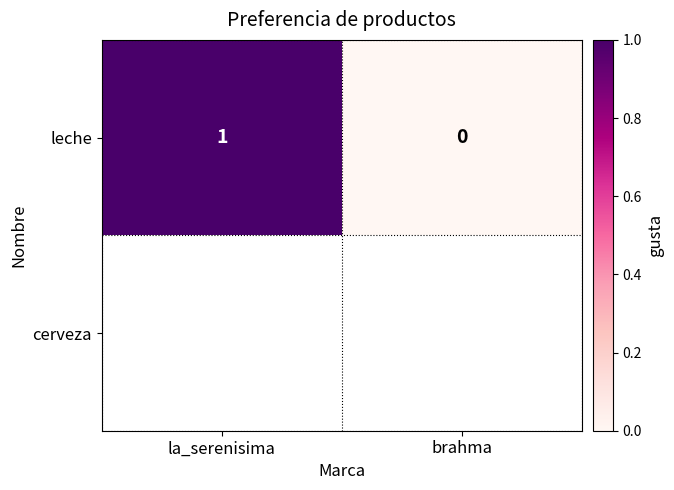

How many positive values are there?

1